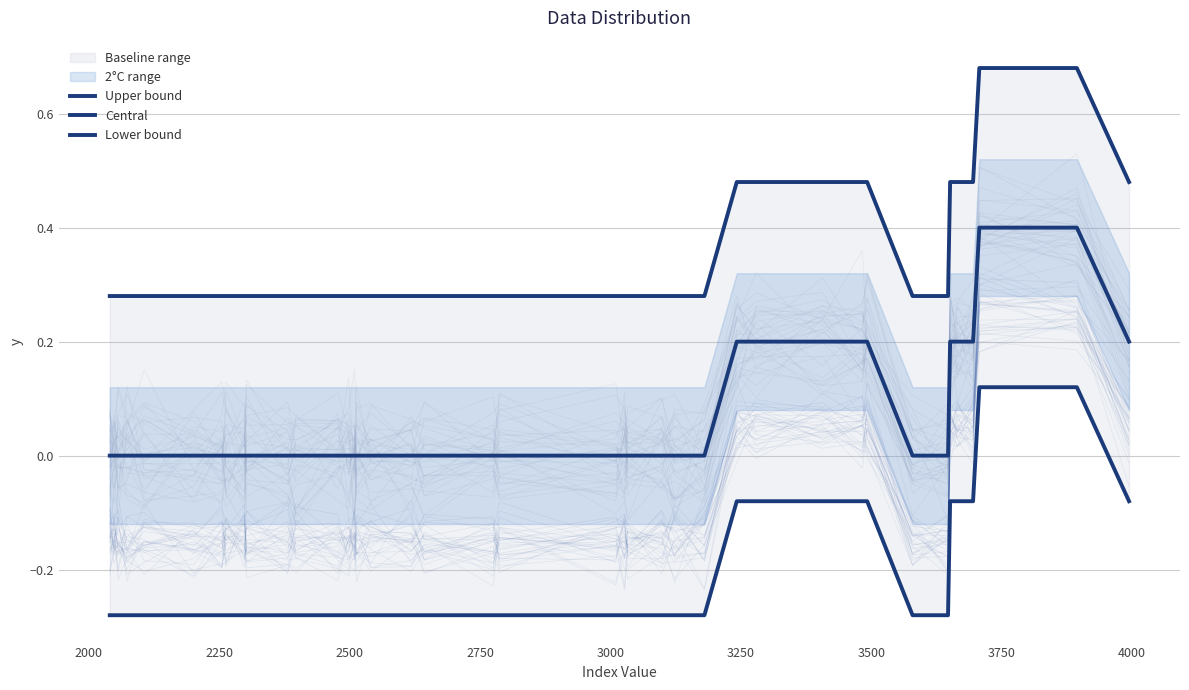

List the series in order of their peak value, highest first.

Upper bound, Central, Lower bound